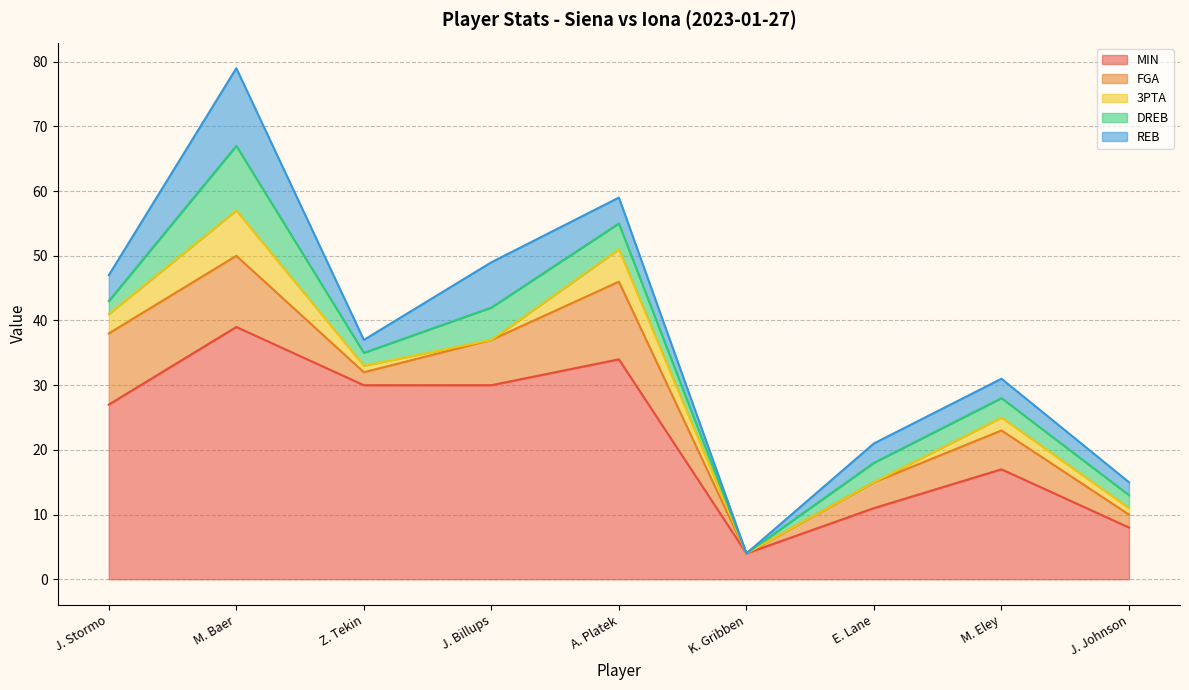

What is the sum of the MIN values at A. Platek and J. Stormo?

61